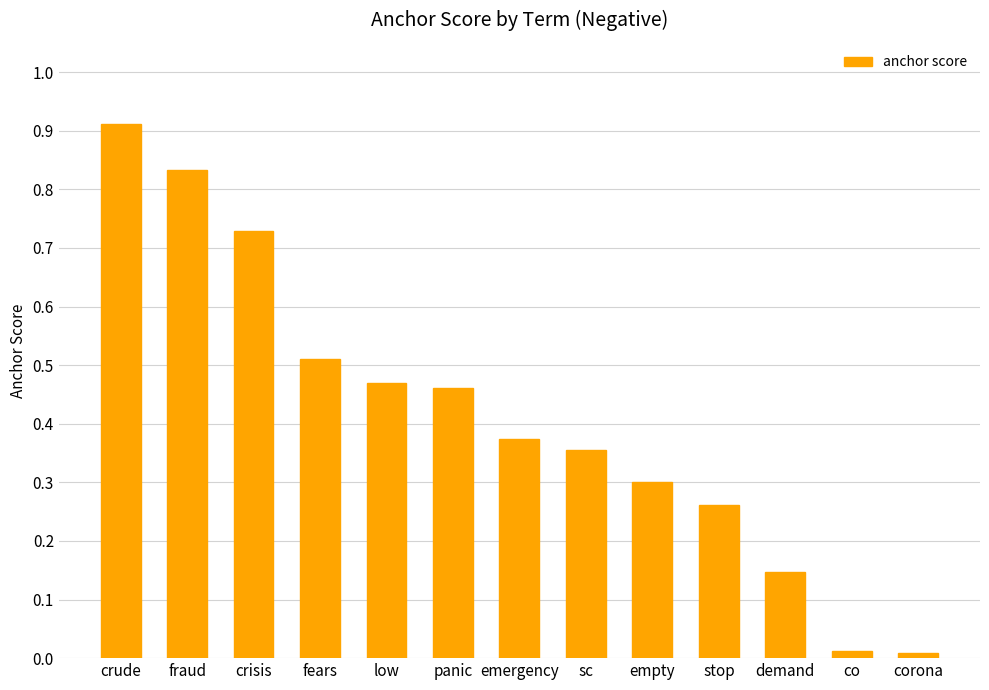

What is the sum of all values?

5.4